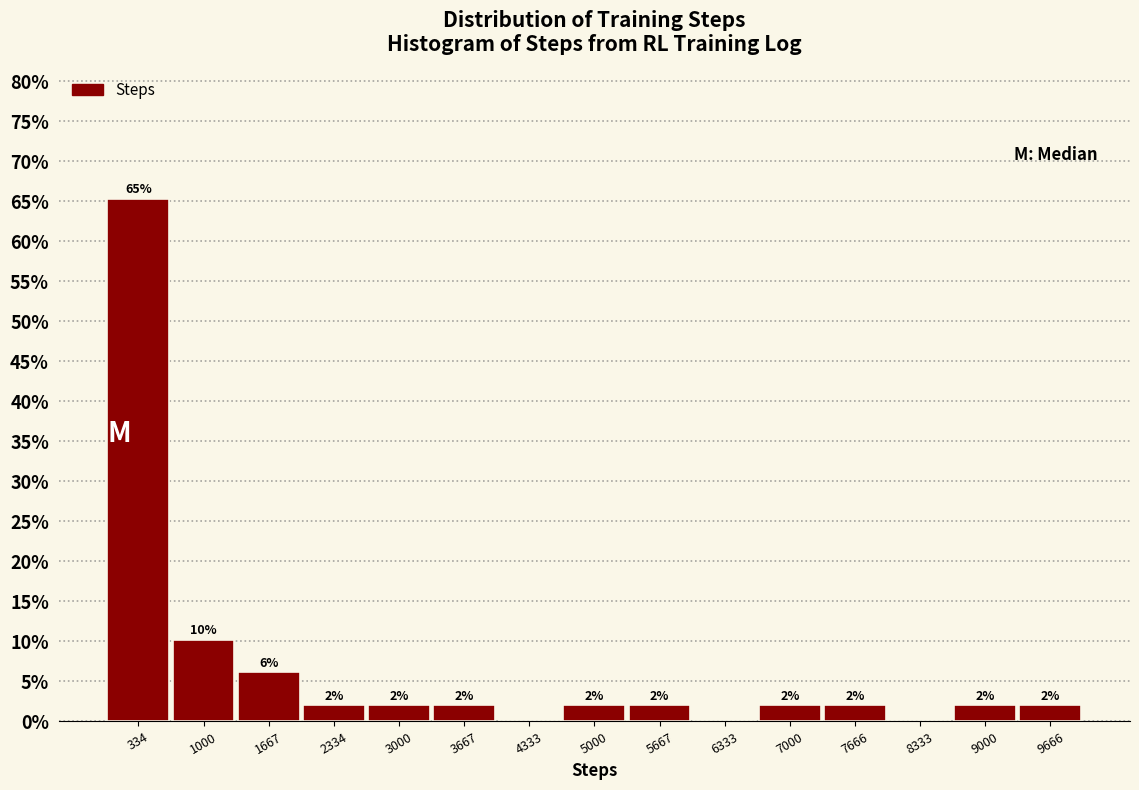

Over which range of the x-axis is the bar tallest?

0 to 700